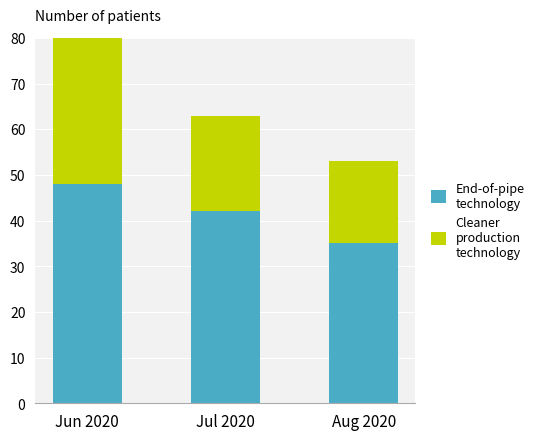

Which series has the widest spread of values?

Cleaner
production
technology